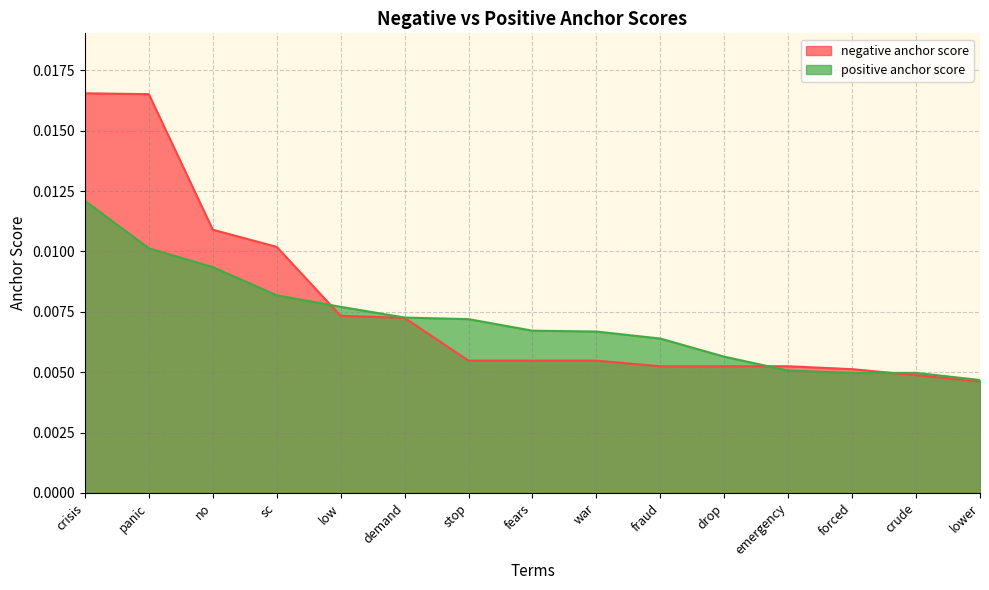

Which series ends up on top after the final intersection of negative anchor score and positive anchor score?

positive anchor score